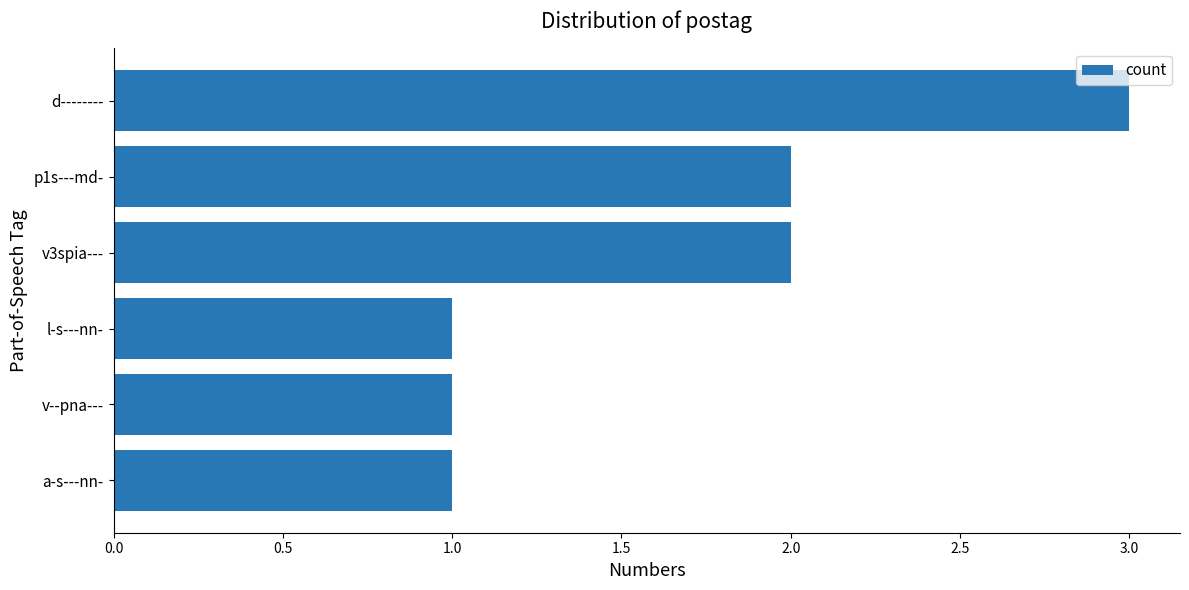

What is the ratio of the value at v3spia--- to the value at d--------?

0.7